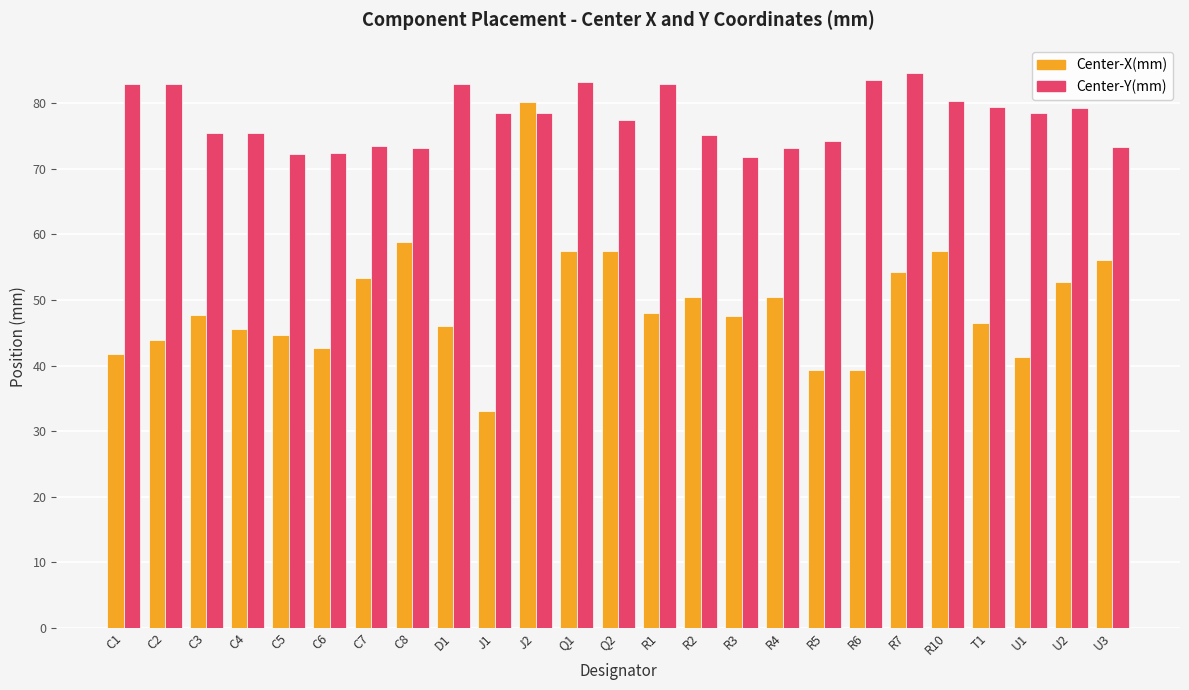

Which label corresponds to the smallest value in the chart?

J1